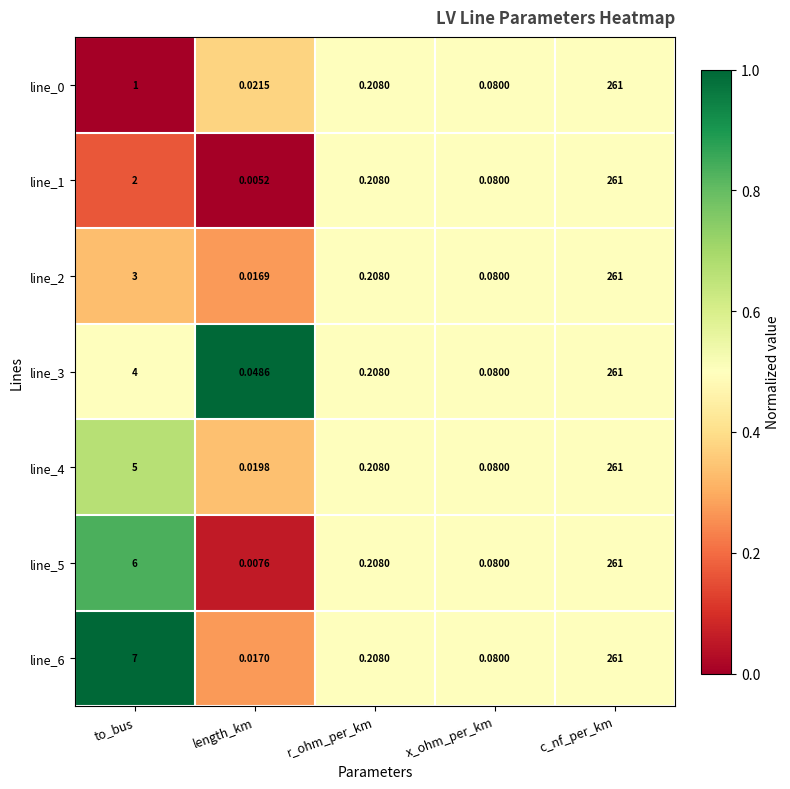

List the labels in order of line_0 value, smallest first.

length_km, x_ohm_per_km, r_ohm_per_km, to_bus, c_nf_per_km